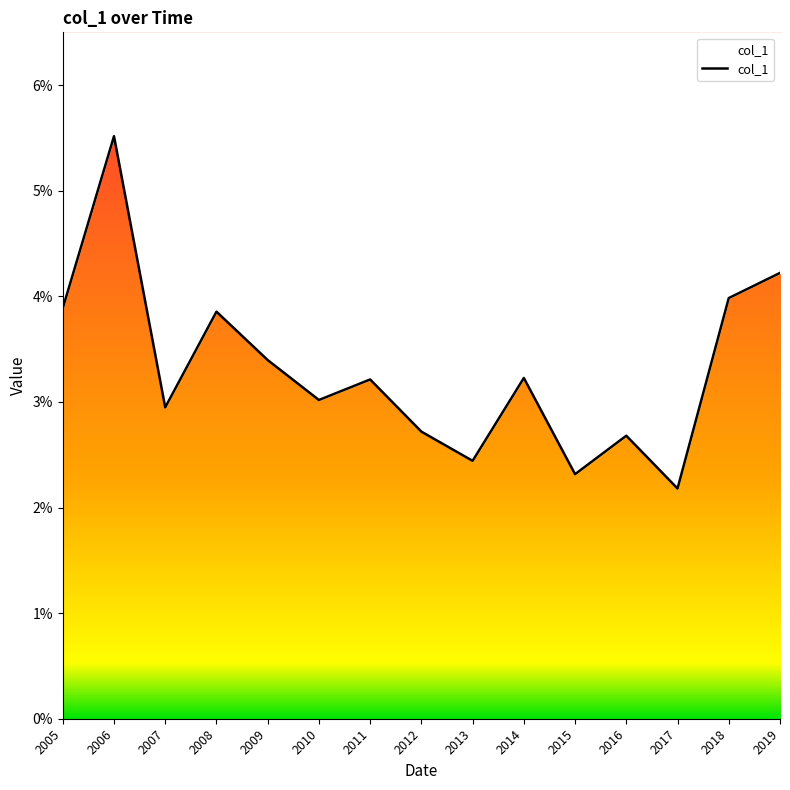

How many series are shown in this chart?

1